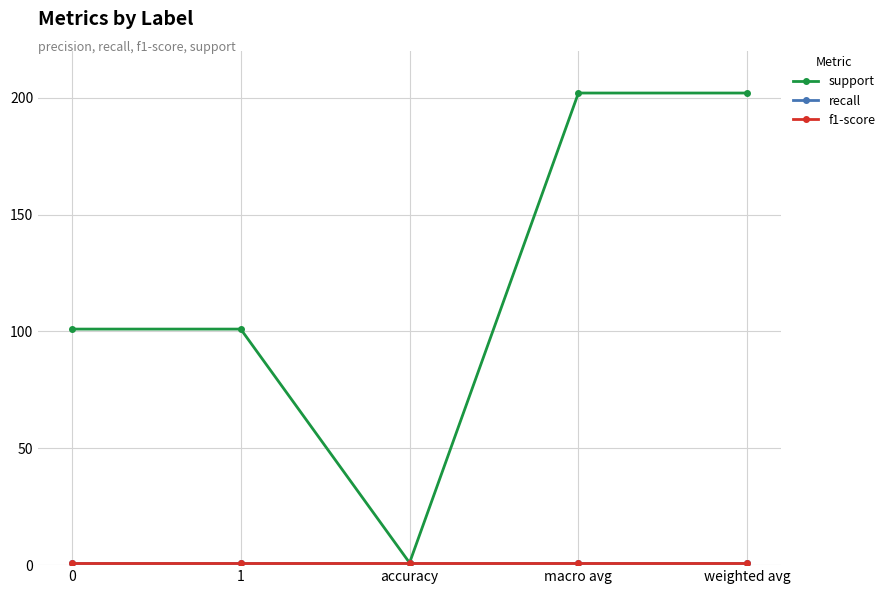

What is the maximum value shown in the chart?

202